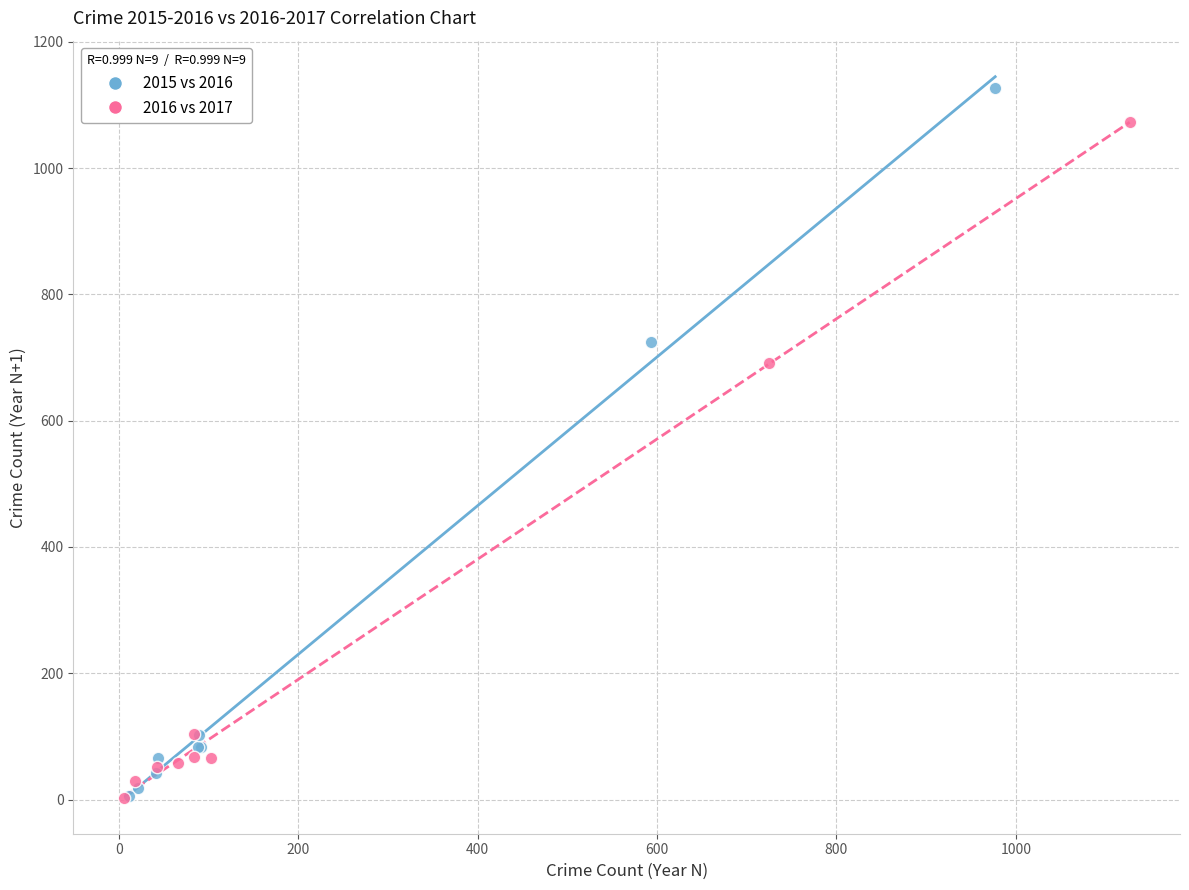

Which series has the largest Y range (max minus min)?

2015 vs 2016